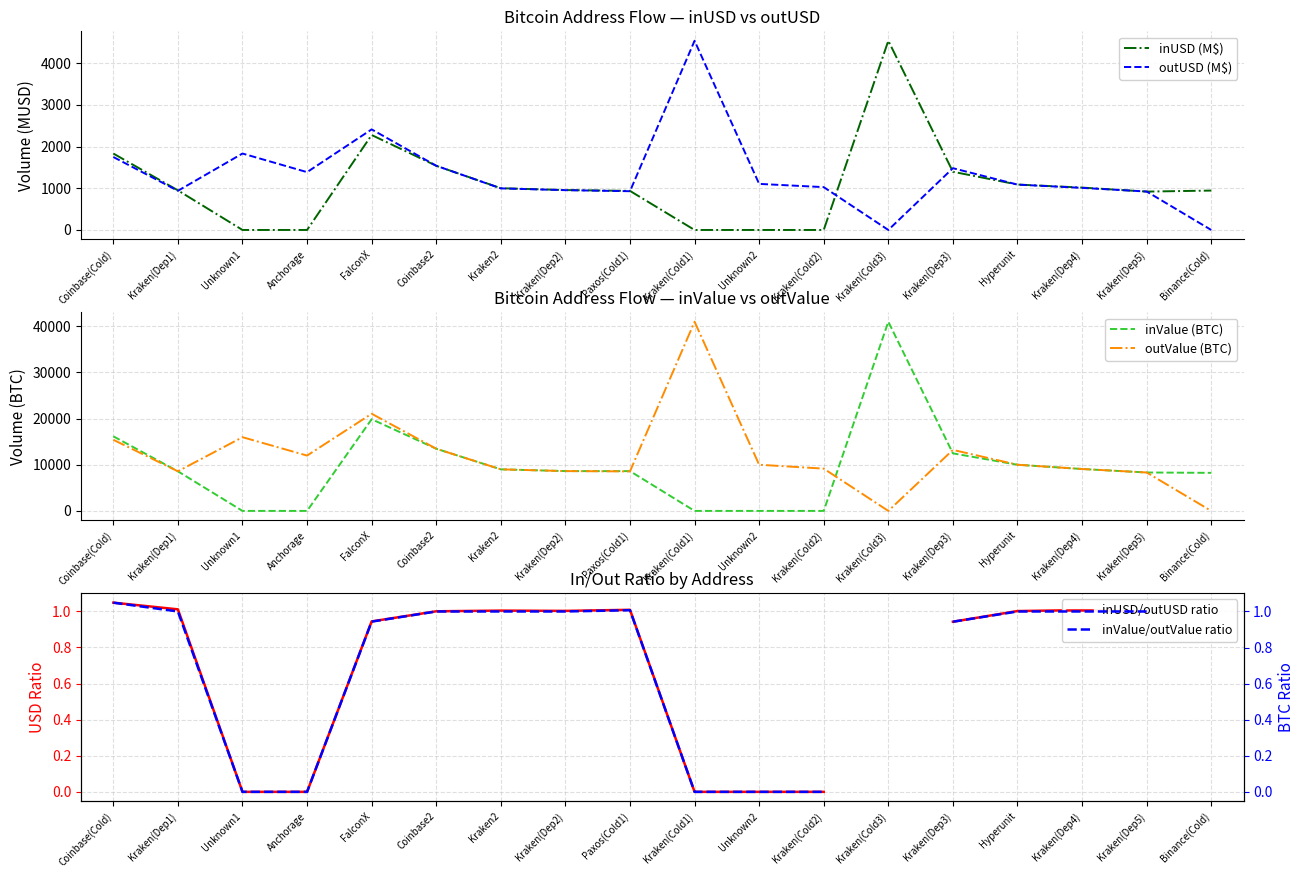

What is the label of the 5th point from the right?

Kraken(Dep3)